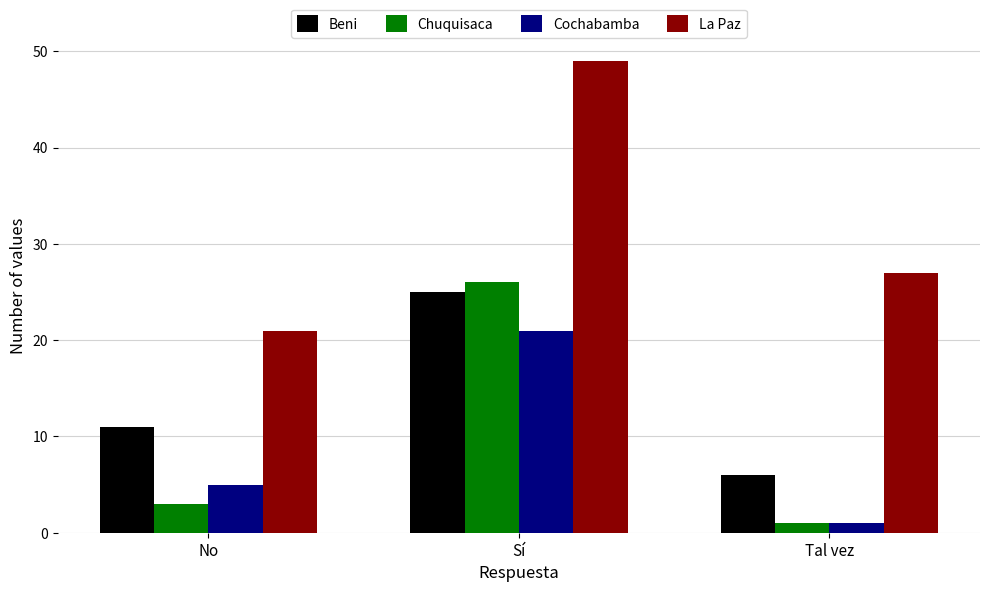

Which category has the highest value in the Chuquisaca series?

Sí